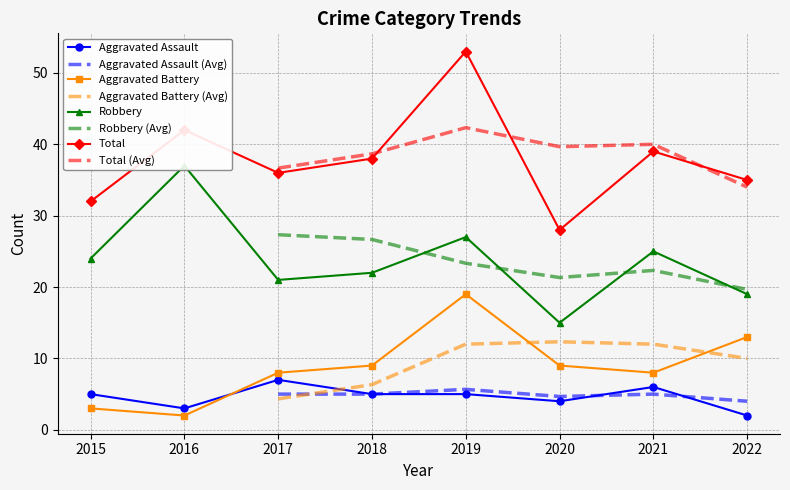

At which category does Aggravated Battery reach its first local valley?

2016